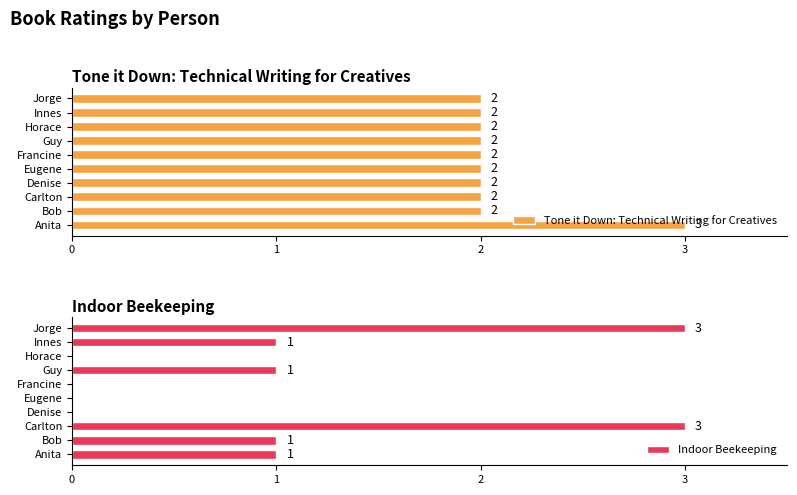

What is the average value of the Tone it Down: Technical Writing for Creatives series?

2